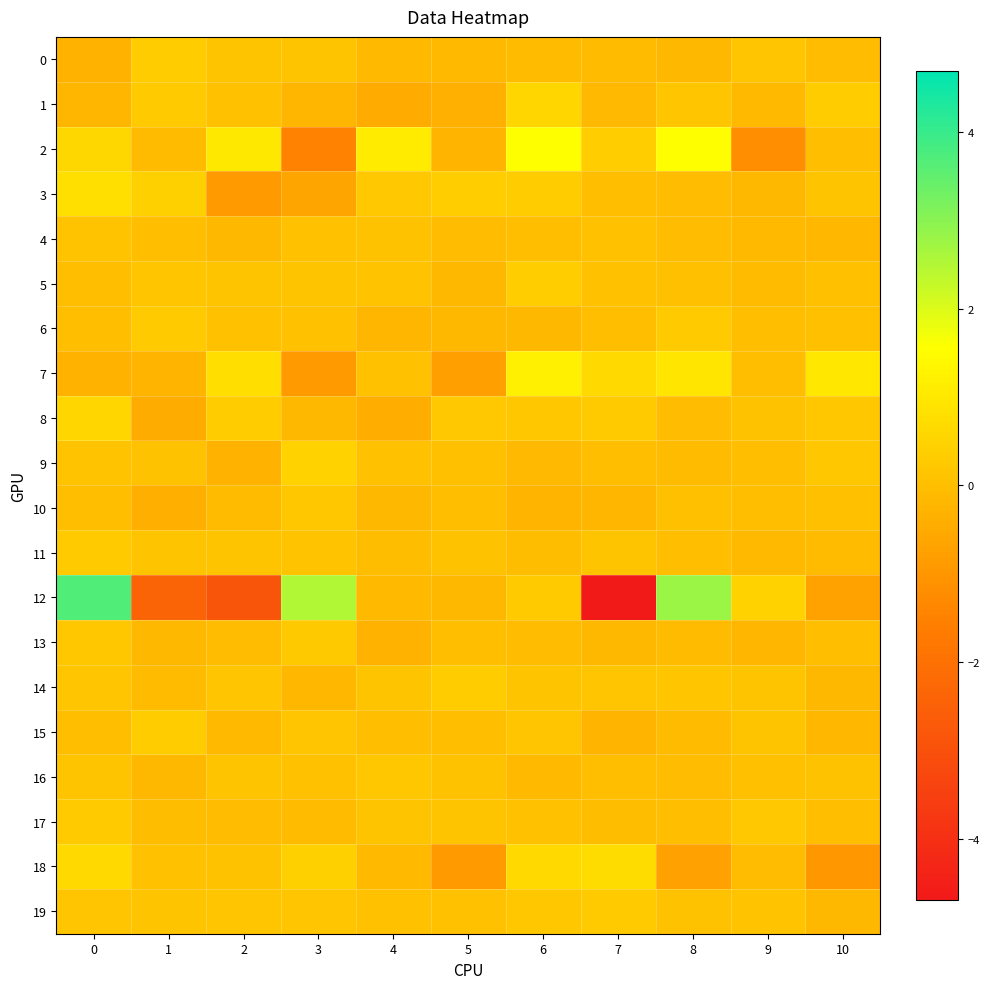

What is the total value across all series at 3?

1.0